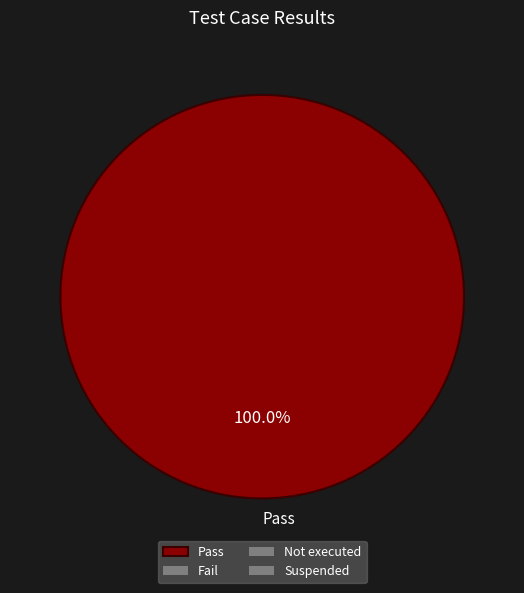

Which slice represents more than half of the pie?

Pass